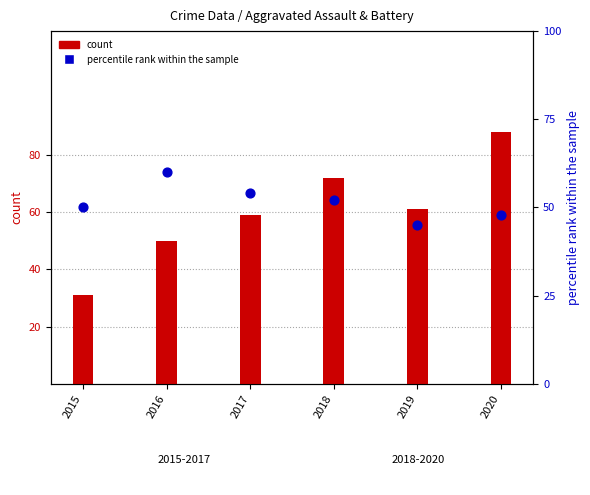

What is the total value across all series at 2020?

136